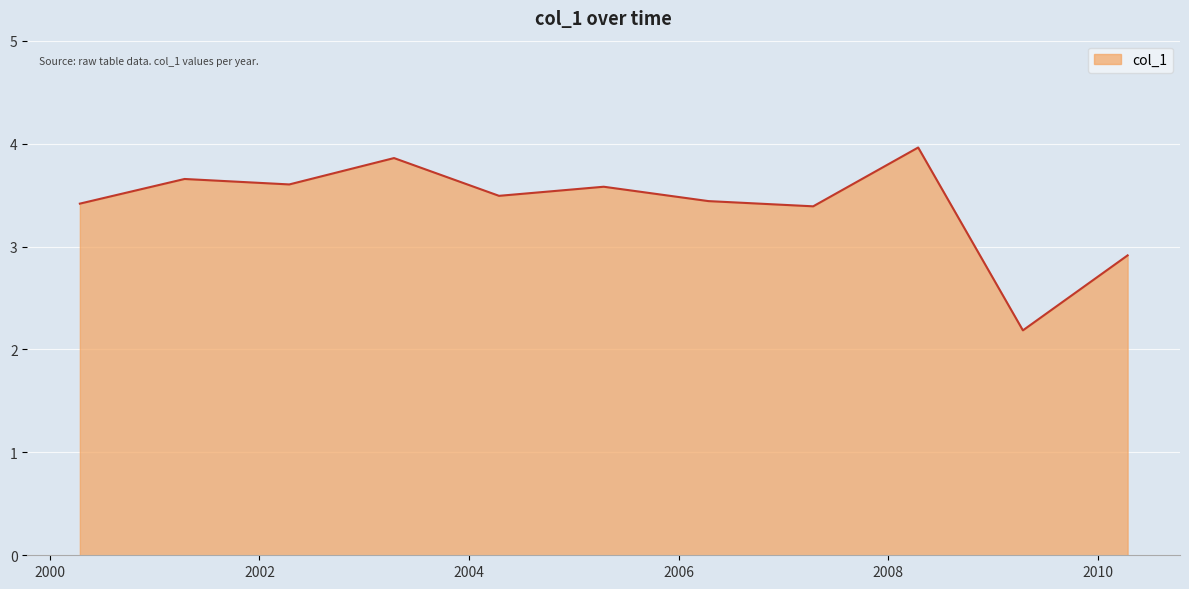

How many distinct data groups are displayed?

1